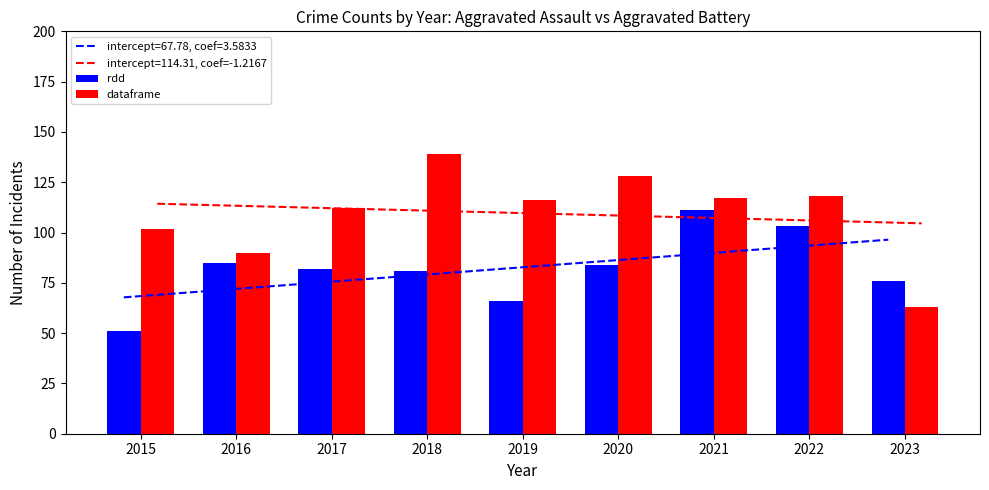

What is the sum of all rdd values?

739